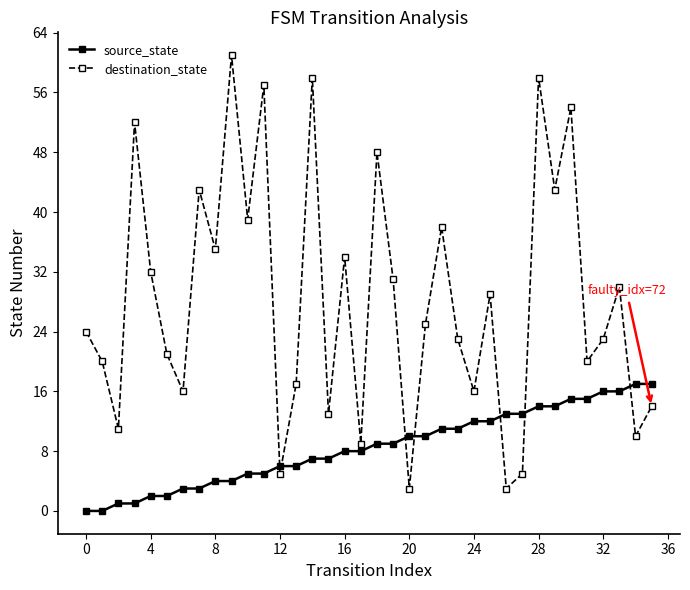

Reading left to right, extract all data points from this chart.

source_state: 0	0	1	1	2	2	3	3	4	4	5	5	6	6	7	7	8	8	9	9	10	10	11	11	12	12	13	13	14	14	15	15	16	16	17	17
destination_state: 24	20	11	52	32	21	16	43	35	61	39	57	5	17	58	13	34	9	48	31	3	25	38	23	16	29	3	5	58	43	54	20	23	30	10	14